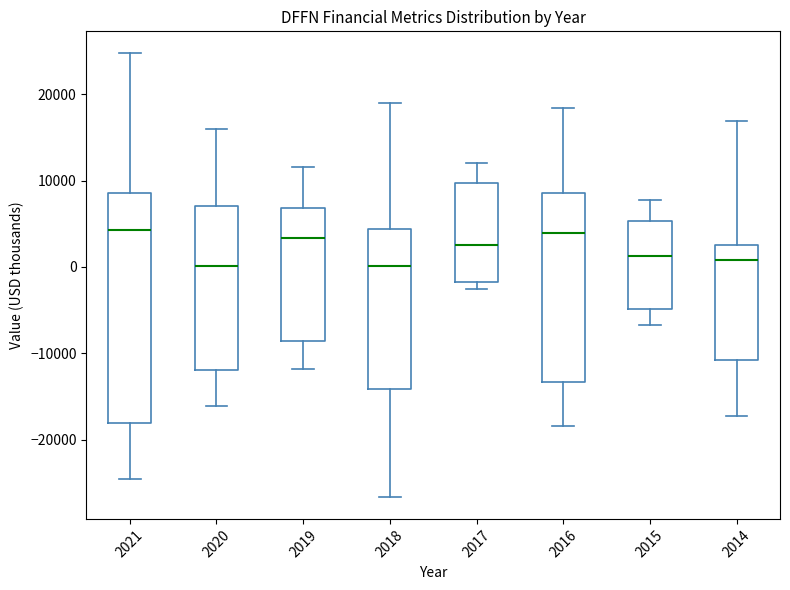

Reading left to right, read every box against the y-axis: the position of its median line, the range the box covers, and the ends of its whiskers. The values are not printed on the chart, so give them approximately, as read against the axis.

2021: median 4000, box -18000 to 9000, whiskers -24000 to 25000
2020: median 0, box -12000 to 7000, whiskers -16000 to 16000
2019: median 3000, box -9000 to 7000, whiskers -12000 to 12000
2018: median 0, box -14000 to 4000, whiskers -27000 to 19000
2017: median 3000, box -2000 to 10000, whiskers -3000 to 12000
2016: median 4000, box -13000 to 9000, whiskers -18000 to 18000
2015: median 1000, box -5000 to 5000, whiskers -7000 to 8000
2014: median 1000, box -11000 to 3000, whiskers -17000 to 17000